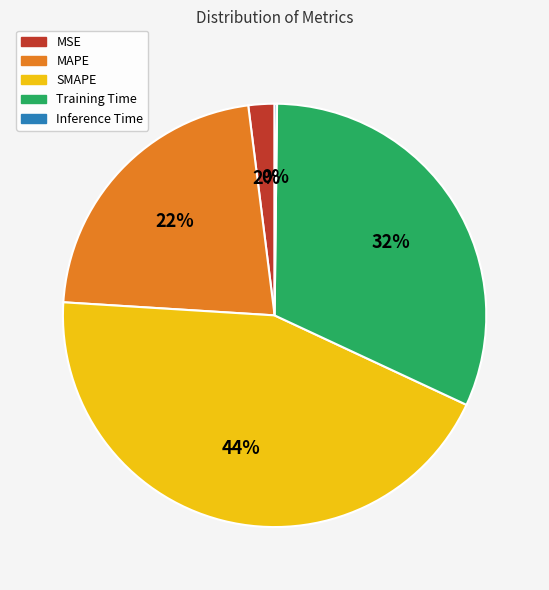

Is there a majority slice in this chart?

No